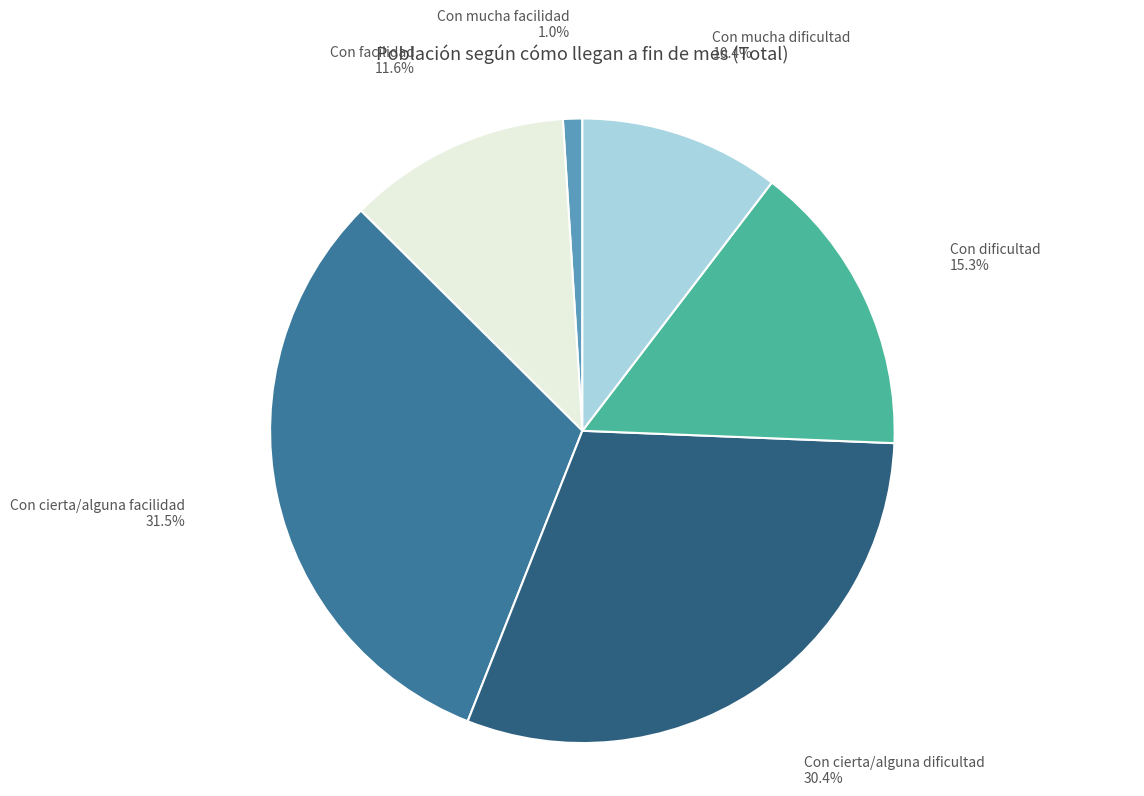

Is there any slice that represents more than half of the pie?

No